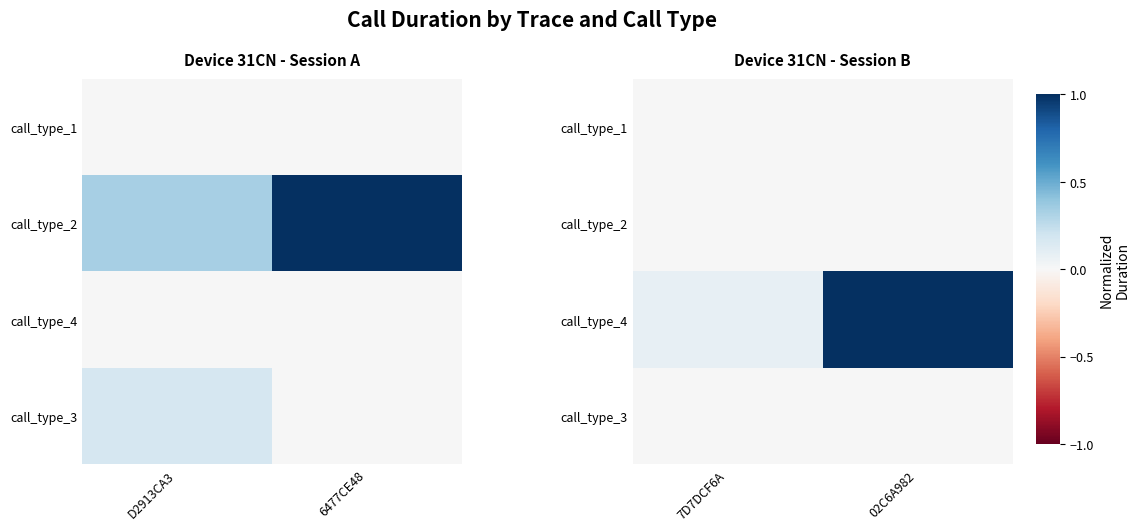

At which label is call_type_4 closest to 0?

7D7DCF6A